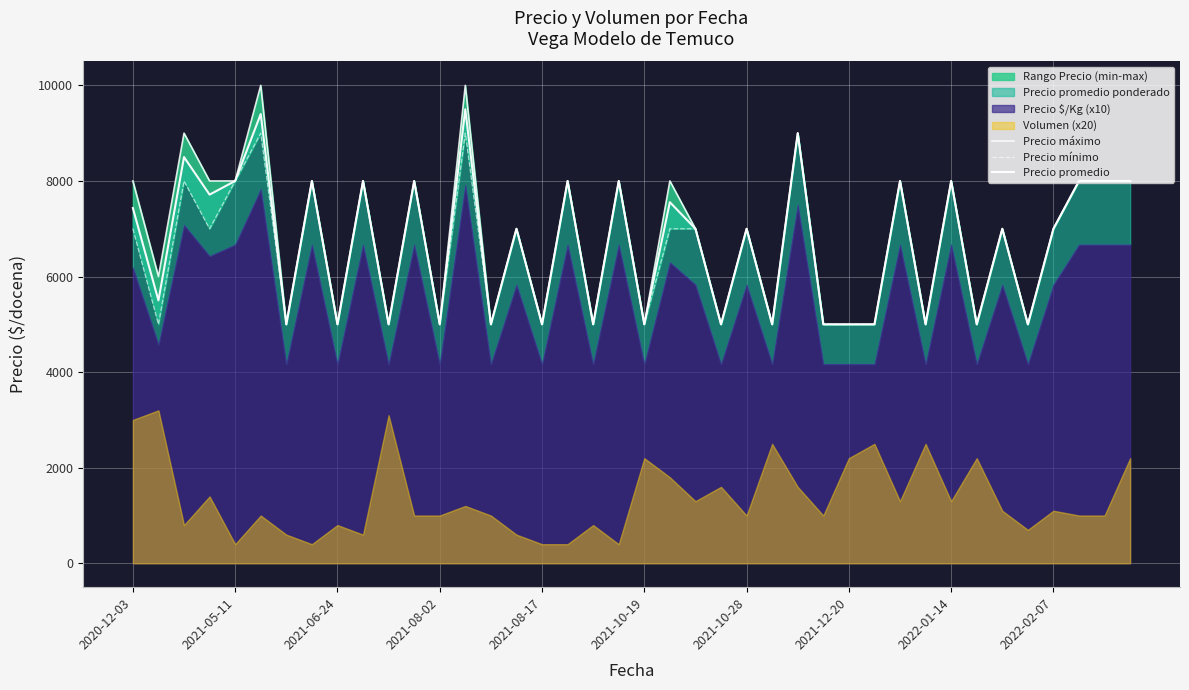

Which series has the widest spread of values?

Precio máximo